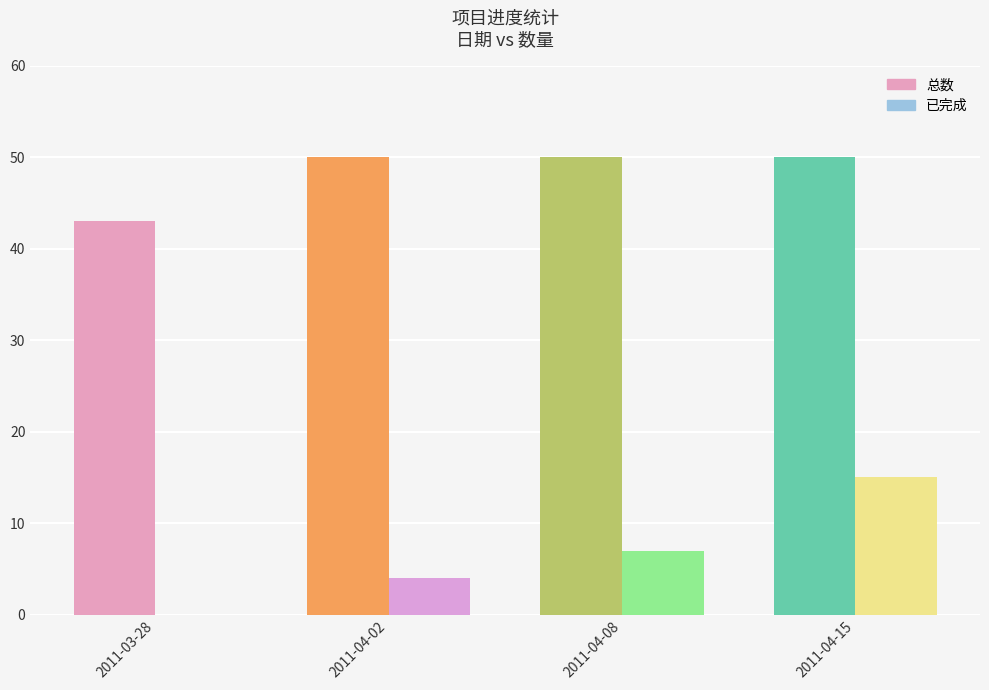

What is the label of the 1st bar from the right?

2011-04-15